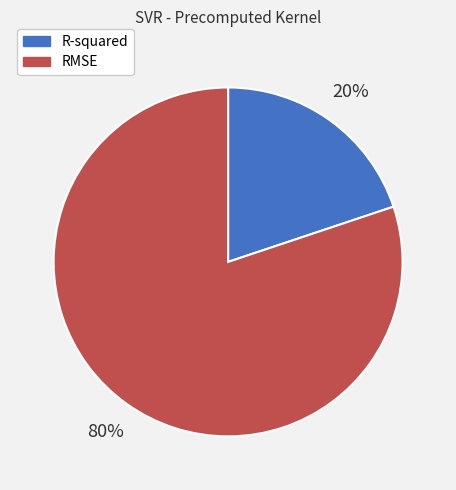

Do R-squared and RMSE together represent more than half of the pie?

Yes